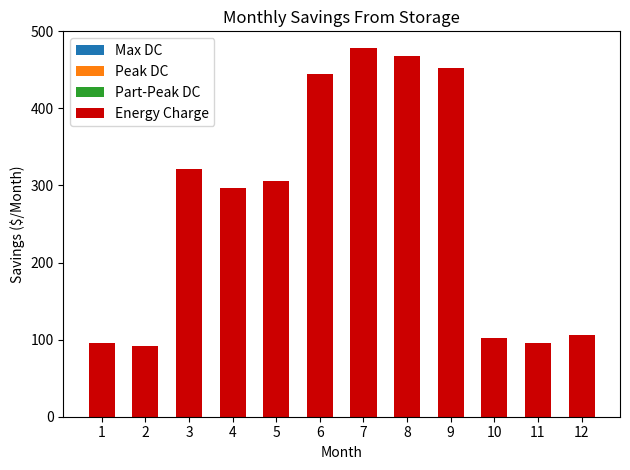

Between 6 and 9, which is larger?

9